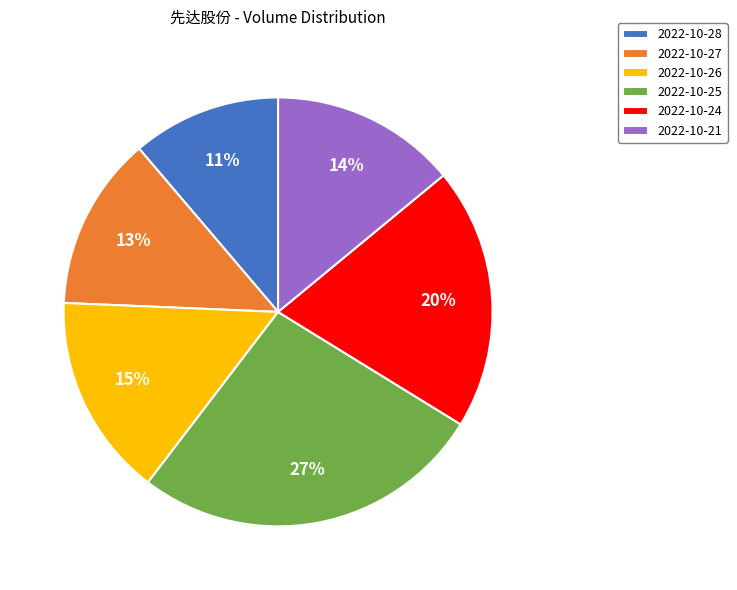

True or false: 2022-10-26 accounts for 4% of the total.

False